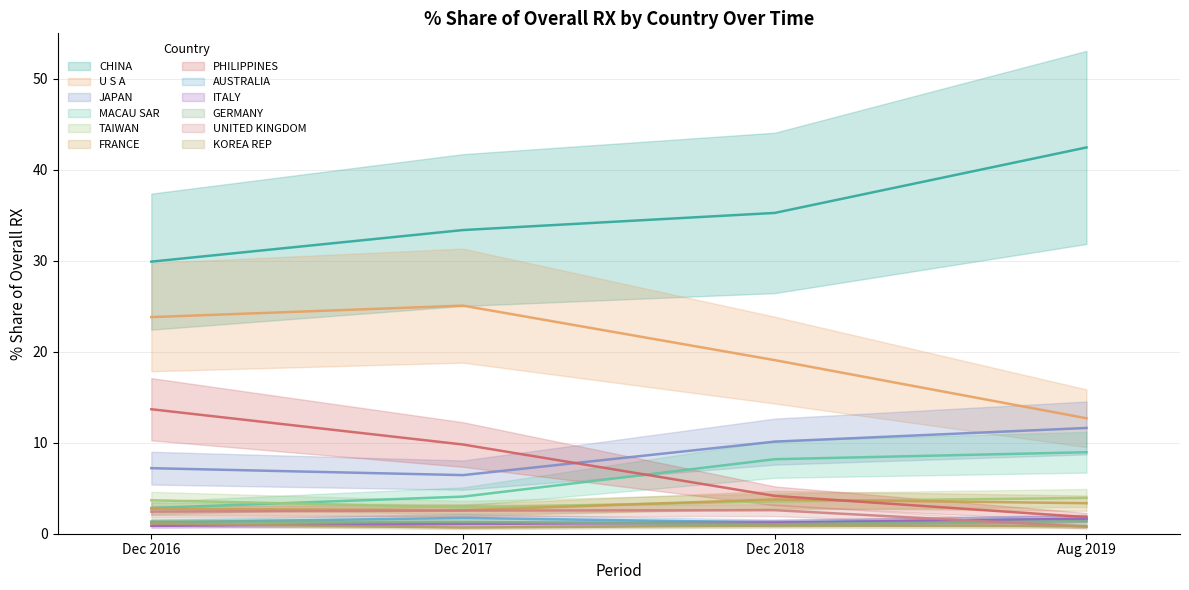

True or false: 201612_% Share and 201908_% Share cross at least once.

True